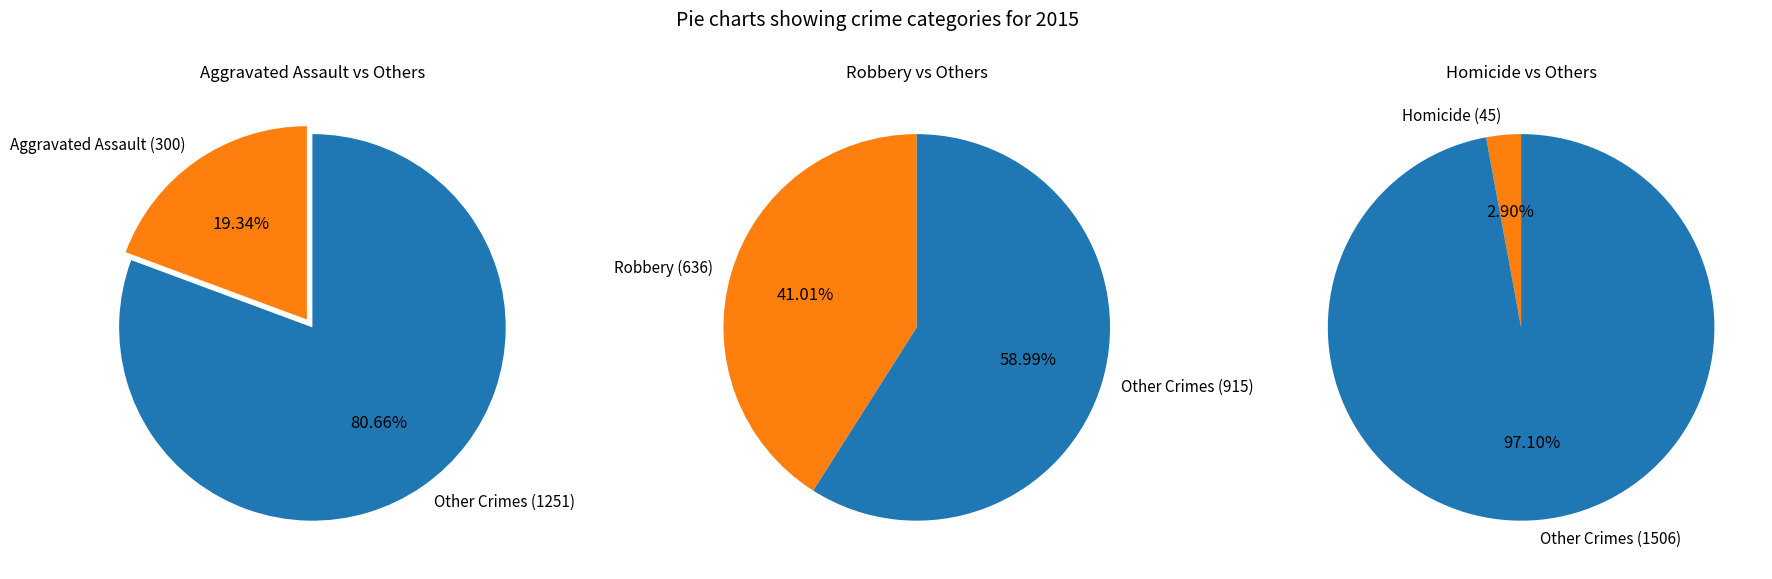

What percentage is NOT represented by Robbery?

59.0%